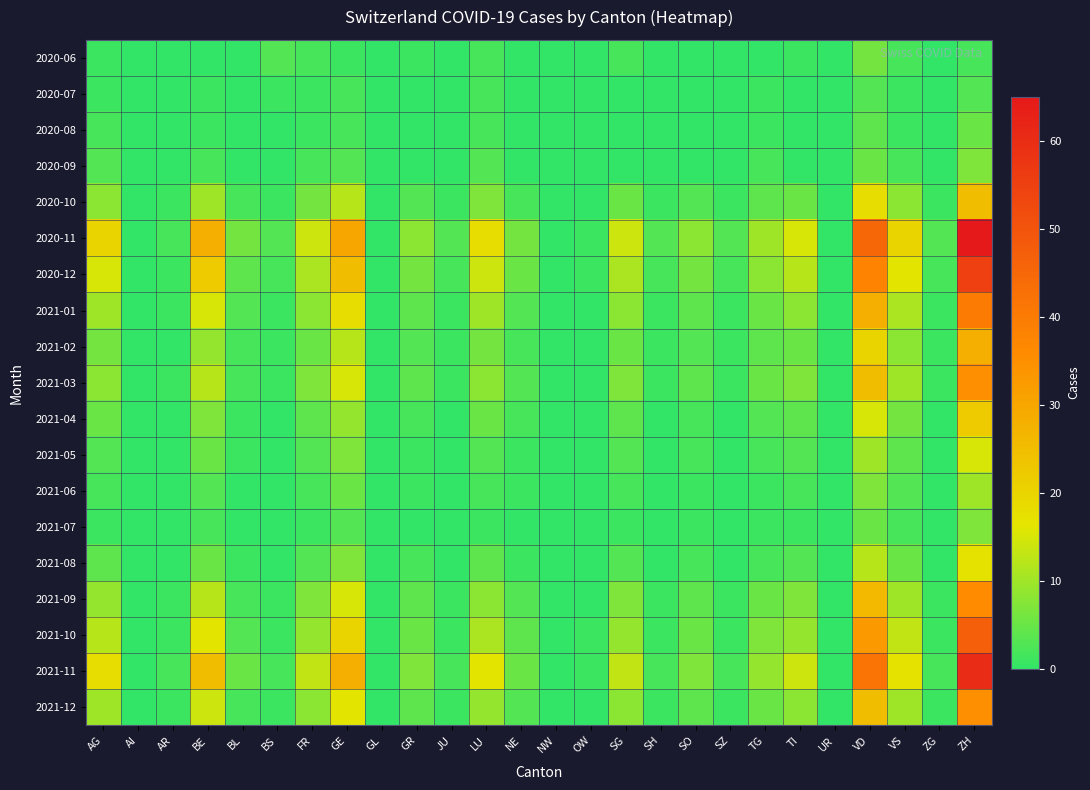

Which has a higher value, SZ or AI?

SZ